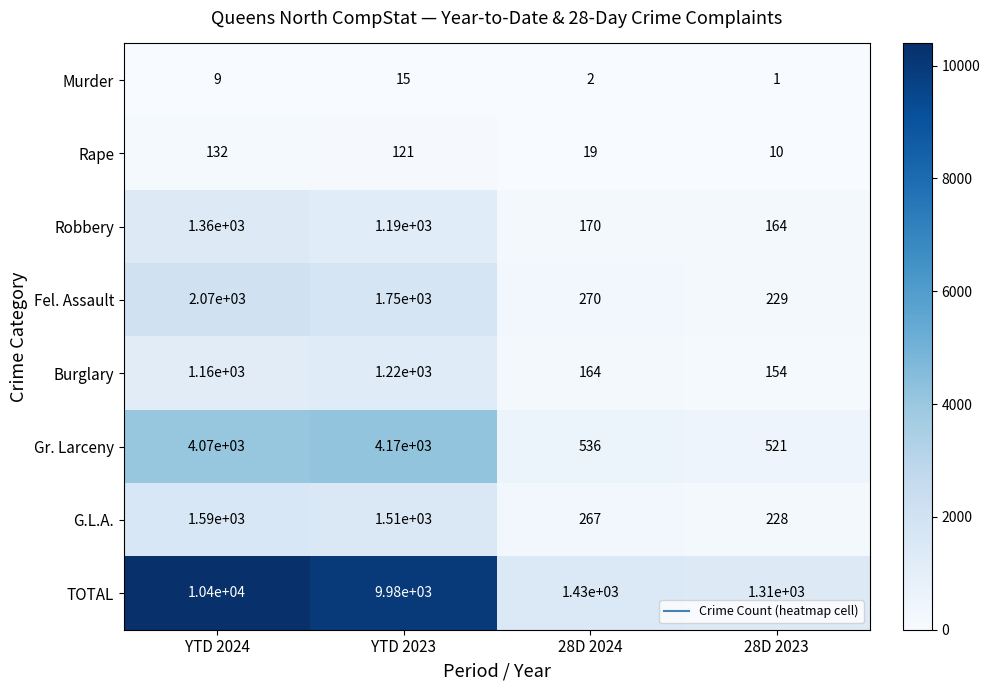

What is the total value across all series at YTD 2024?

20791